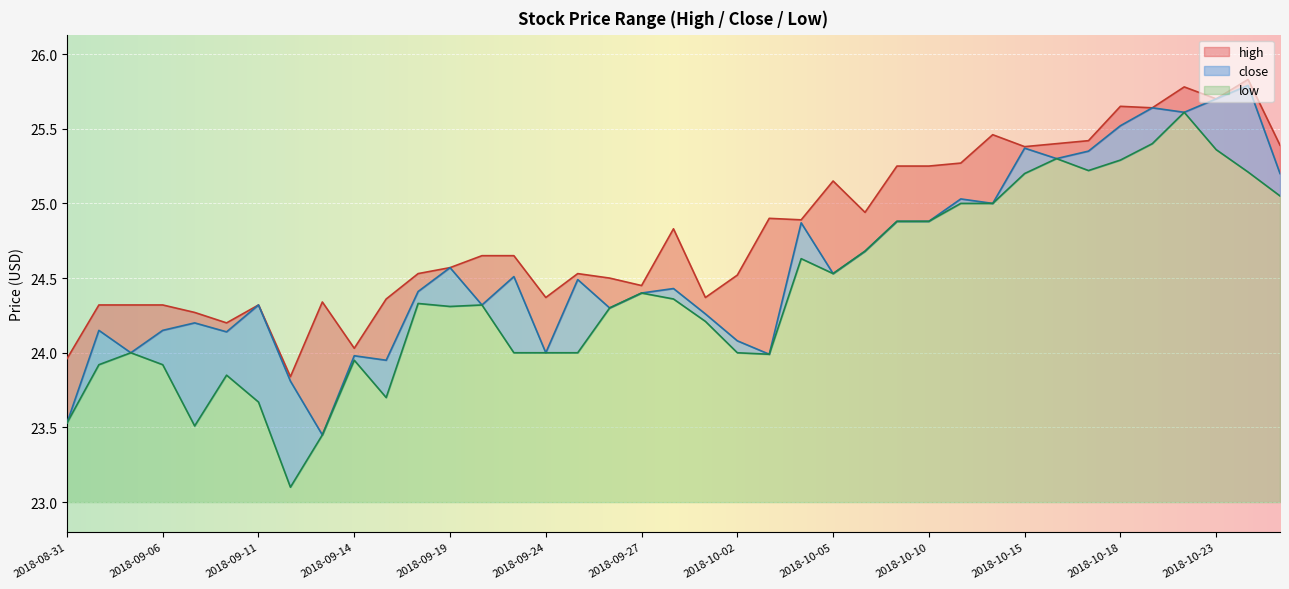

At how many categories does at least one series exceed 23?

39